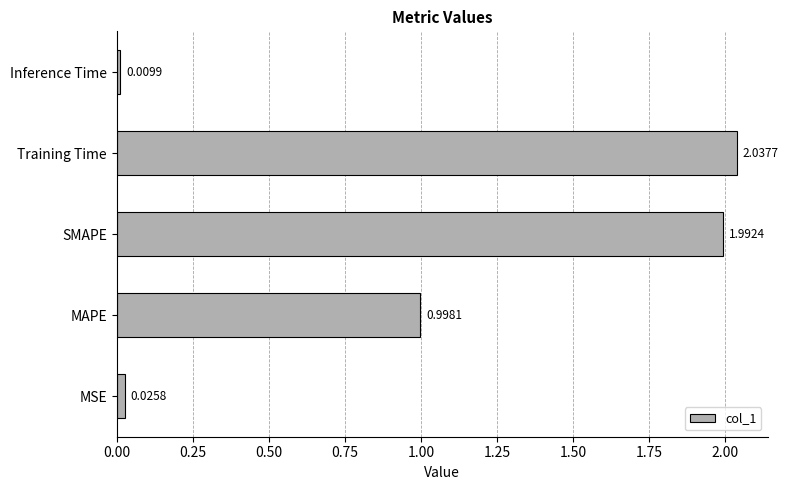

At which category does the chart reach its minimum across all series?

Inference Time